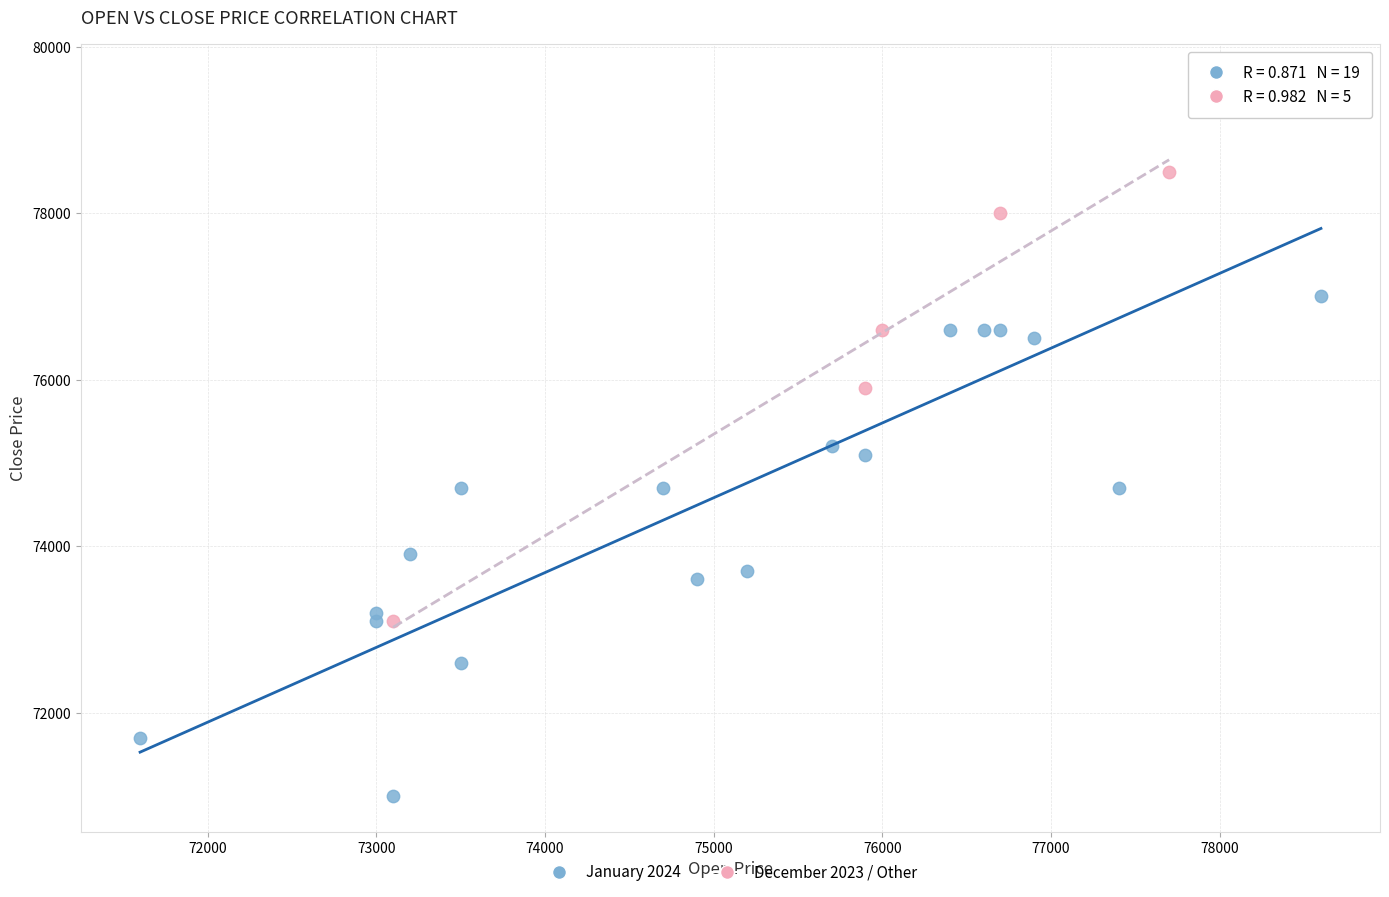

Which series has the widest spread of Y values?

January 2024